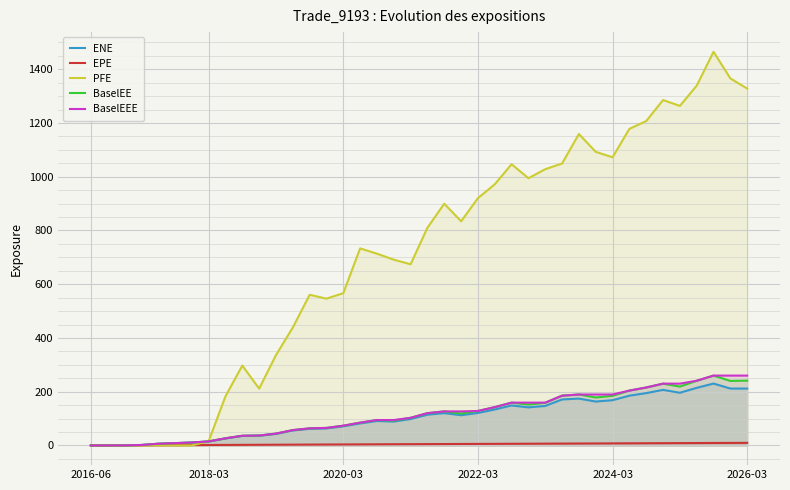

True or false: EPE and BaselEE intersect in this chart.

True